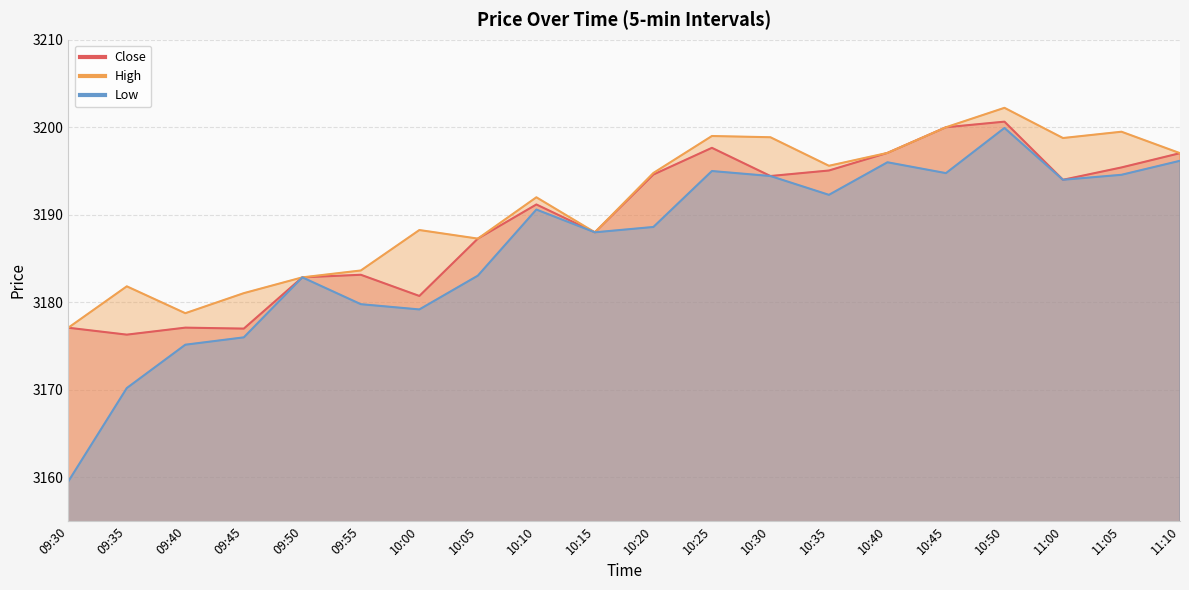

What is the difference between the maximum and second lowest values in the Close series?

23.6